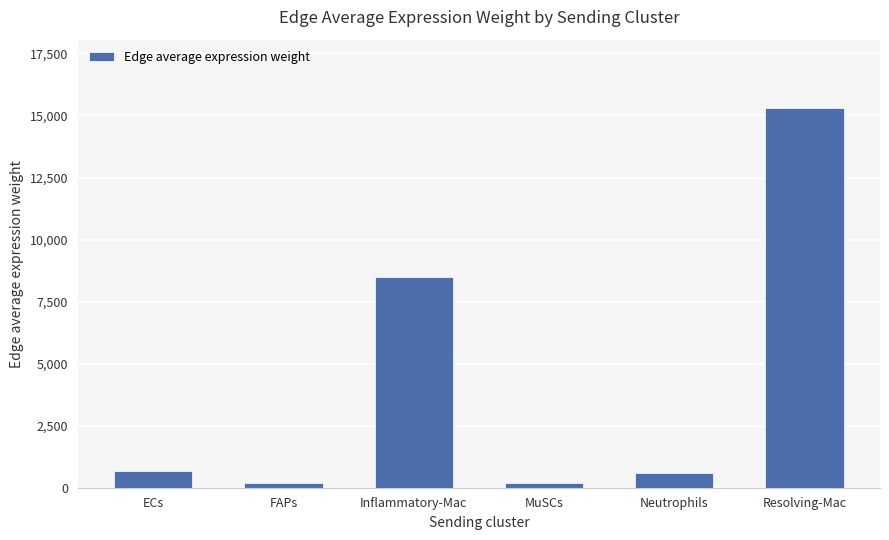

What is the sum of the values at ECs and Inflammatory-Mac?

9157.7